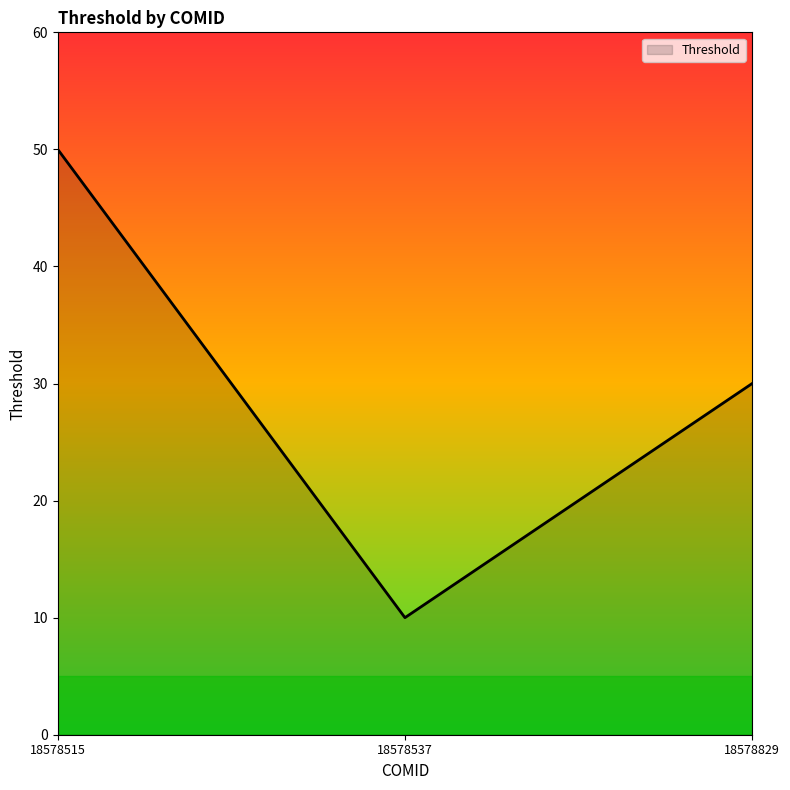

What is the difference between the maximum and minimum values?

40